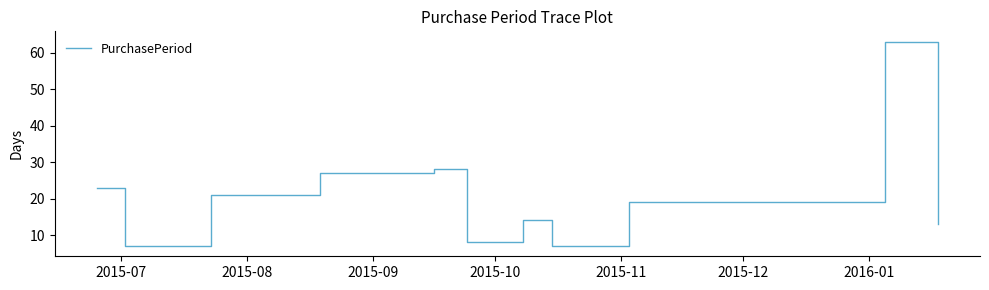

Reading left to right, what are all the values shown in this chart?

23	7	21	27	28	8	14	7	19	63	13